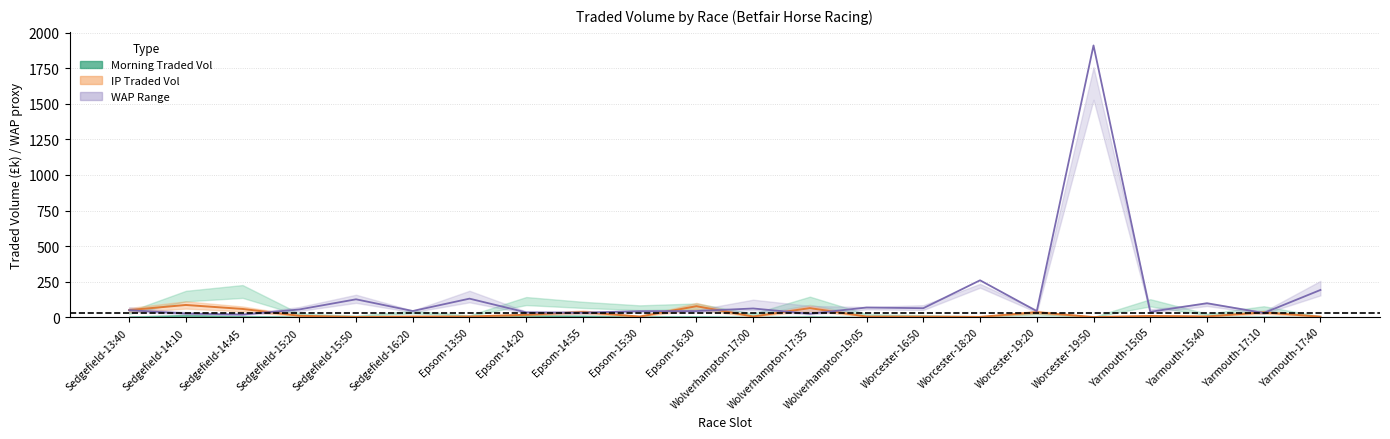

At which category is the sum across all series the highest?

Worcester-19:50